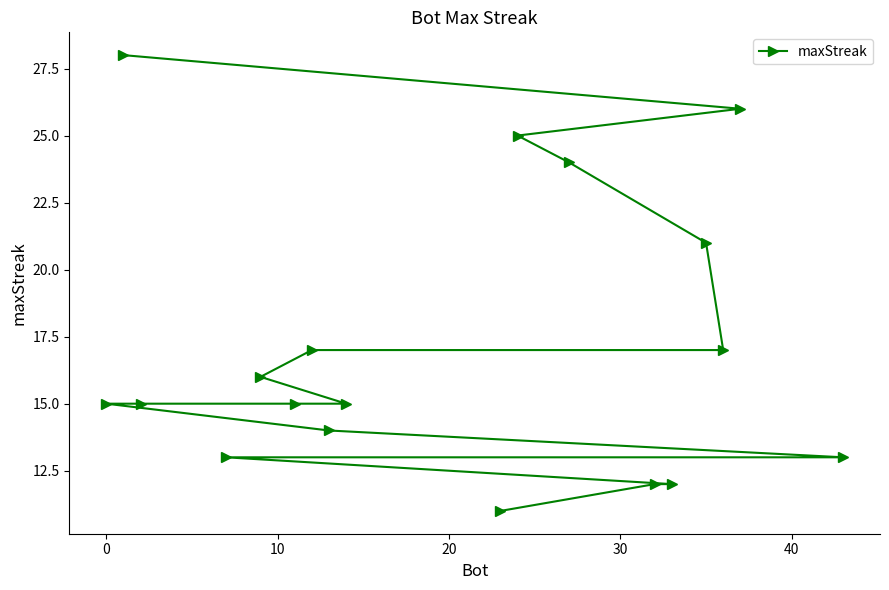

What is the average value?

17